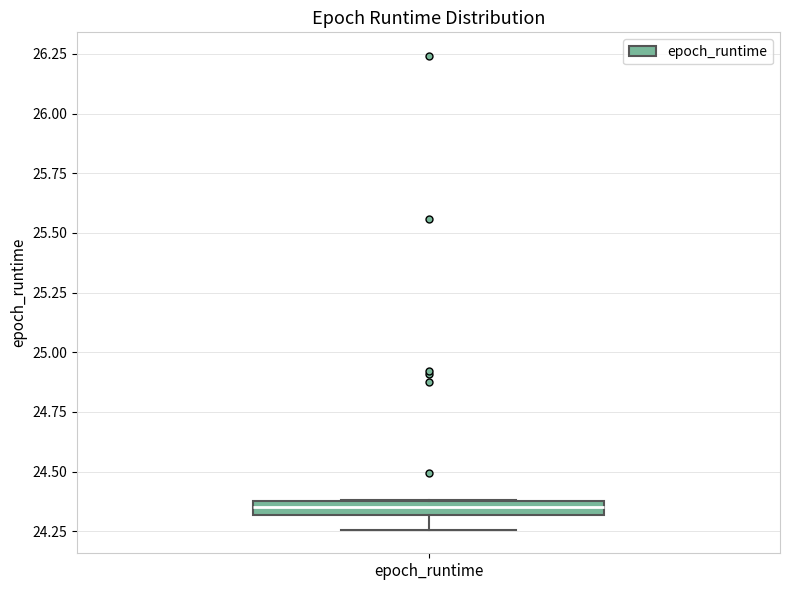

Where does the lower whisker of the box for epoch_runtime end on the y-axis? The values are not printed on the chart, so give them approximately, as read against the axis.

24.25